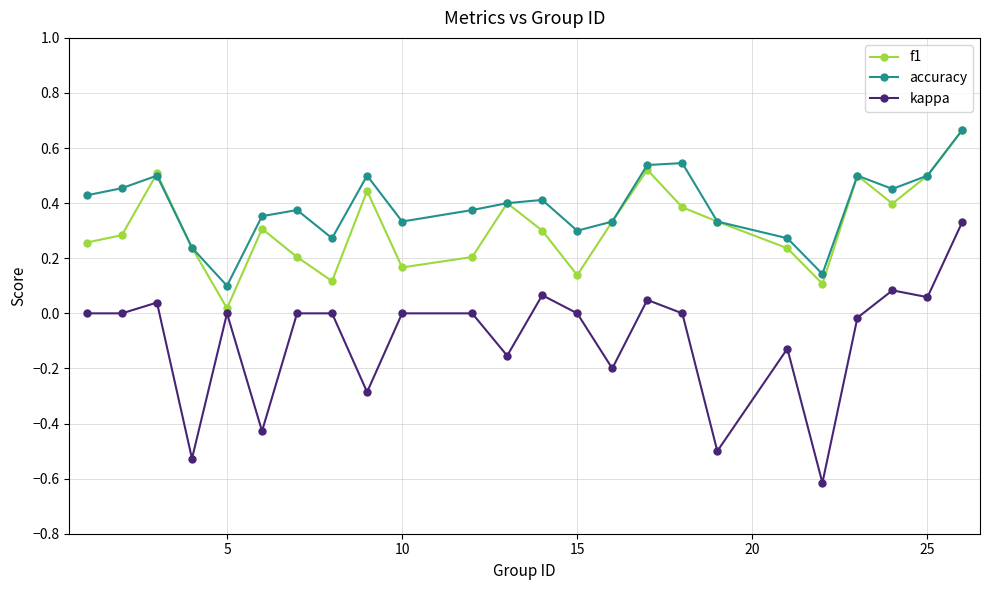

What are all the series names shown in the legend?

f1, accuracy, kappa